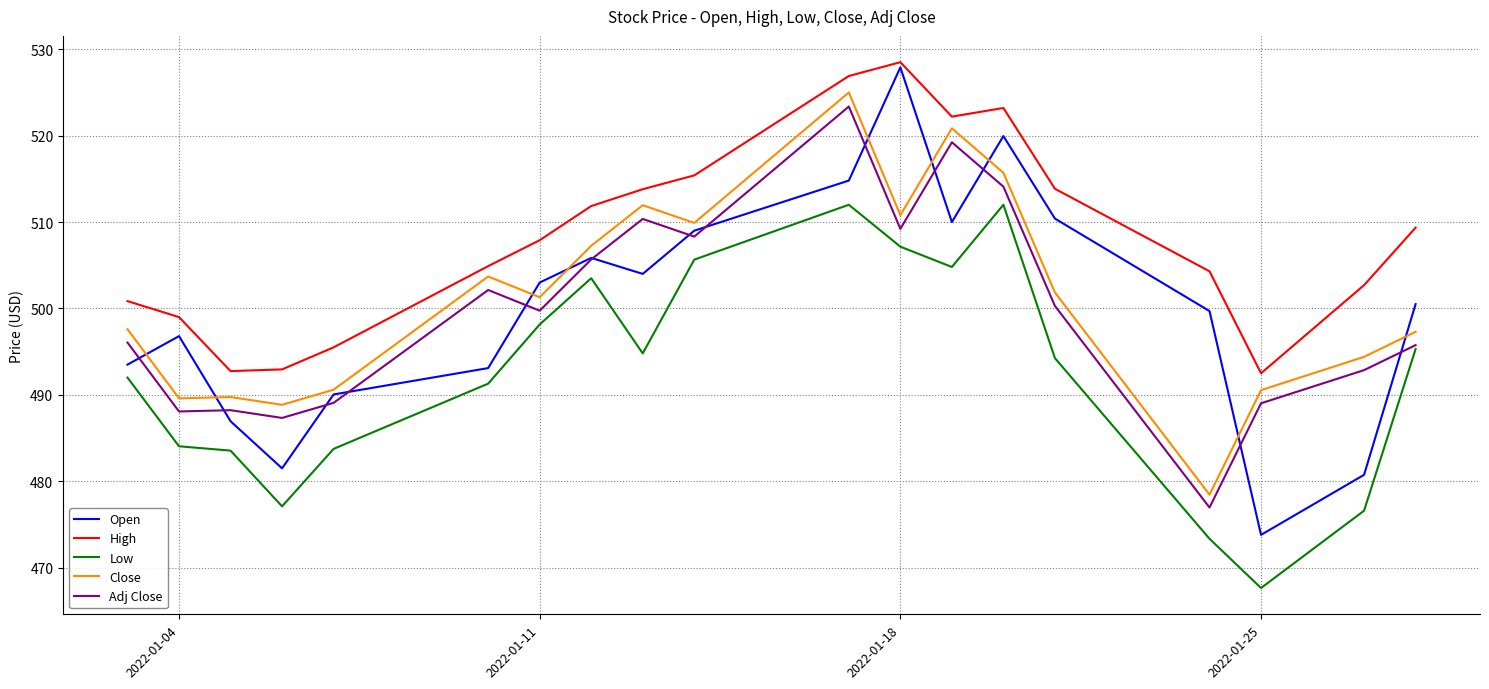

True or false: Close and Low intersect in this chart.

False